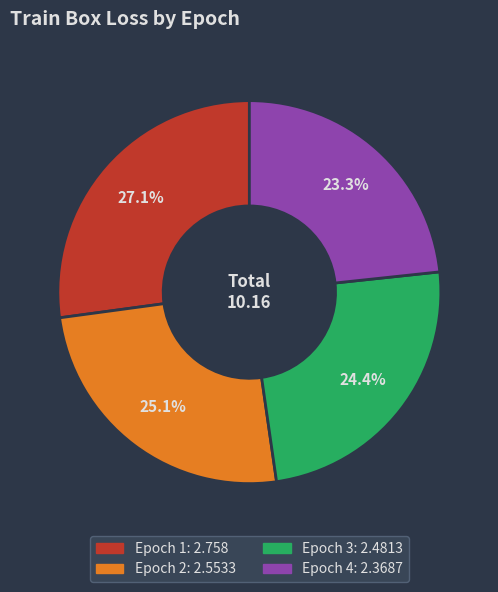

Does any single category account for the majority?

No